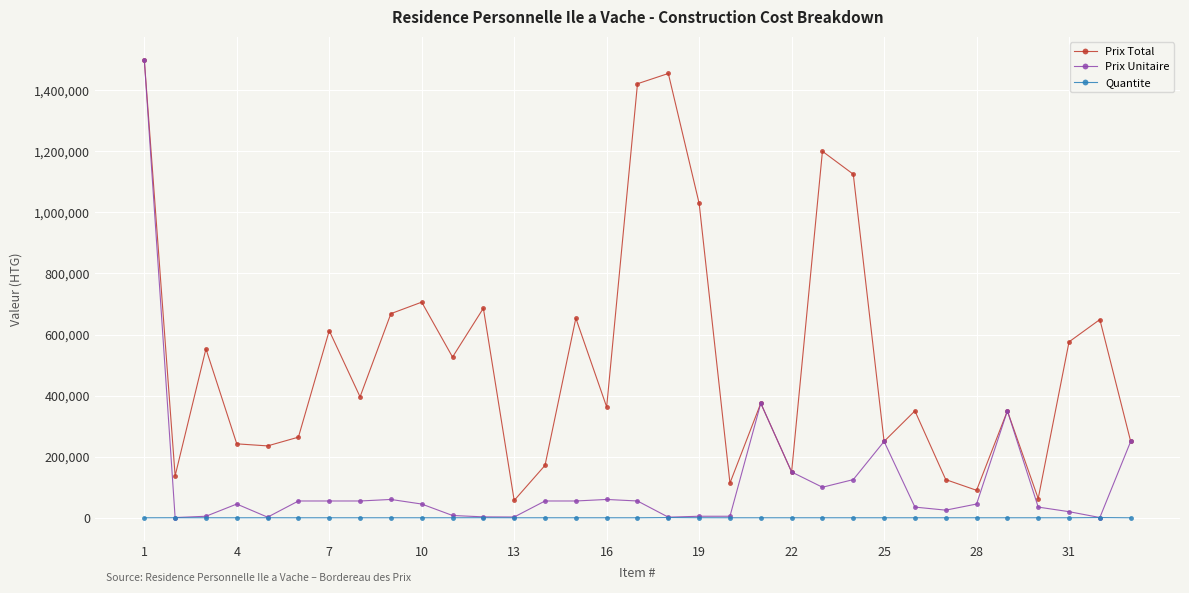

True or false: Quantite and Prix Total intersect in this chart.

False